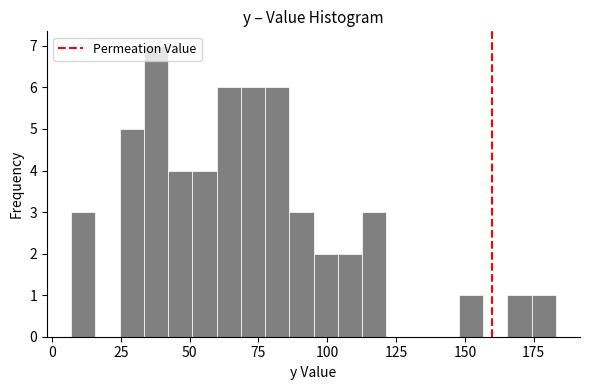

Read against the x-axis, roughly where is the centre of the tallest bar?

40